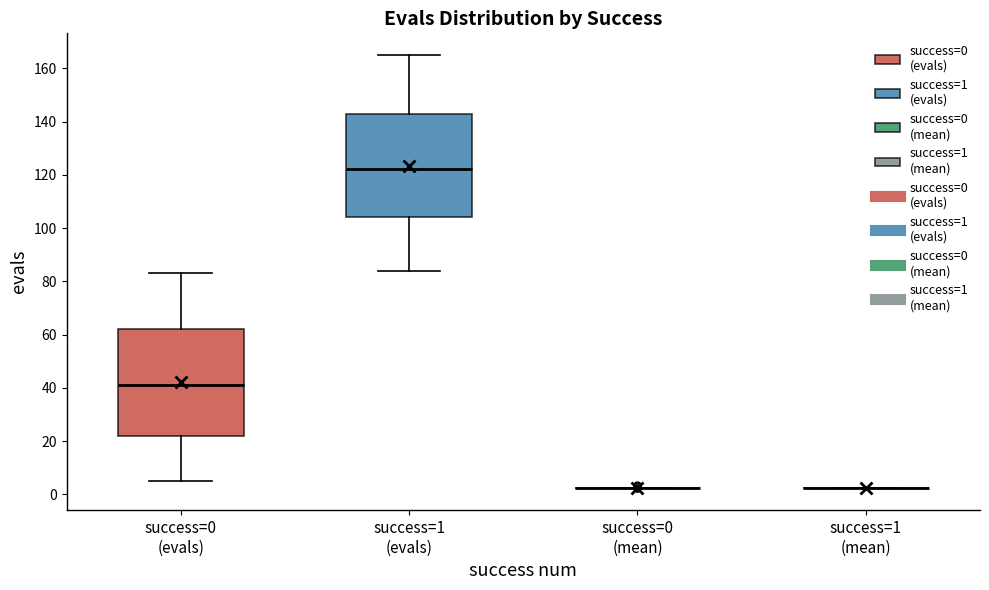

Reading left to right, transcribe this box plot: for each box, give where its median line is, the range the box spans, and where its two whiskers end, as read against the y-axis. The values are not printed on the chart, so give them approximately, as read against the axis.

success=0 (evals): median 42, box 22 to 62, whiskers 6 to 84
success=1 (evals): median 122, box 104 to 144, whiskers 84 to 166
success=0 (mean): box collapsed to a line at 2, whiskers 2 to 2
success=1 (mean): box collapsed to a line at 2, whiskers 2 to 2